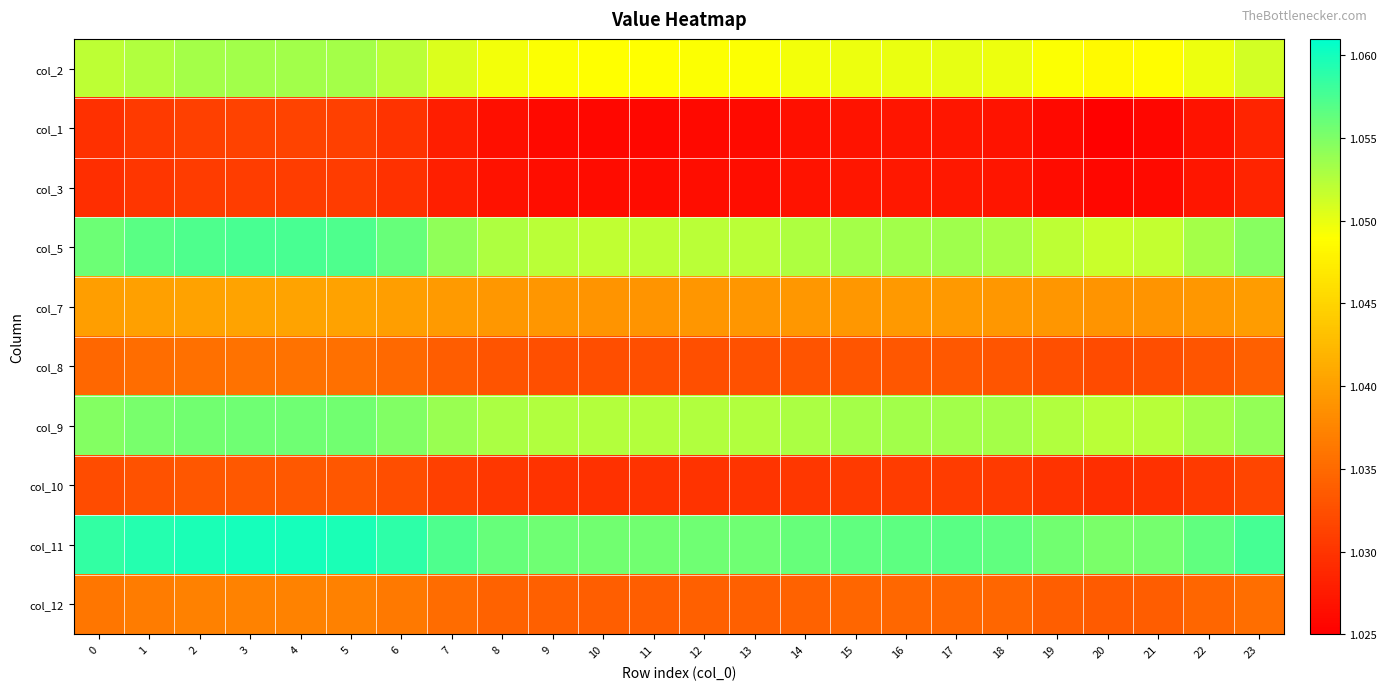

Reading right to left, what are all the values shown in this chart?

col_2: 23=1.1	22=1.0	21=1.0	20=1.0	19=1.0	18=1.0	17=1.1	16=1.1	15=1.0	14=1.0	13=1.0	12=1.0	11=1.0	10=1.0	9=1.0	8=1.0	7=1.1	6=1.1	5=1.1	4=1.1	3=1.1	2=1.1	1=1.1	0=1.1
col_1: 23=1.0	22=1.0	21=1.0	20=1.0	19=1.0	18=1.0	17=1.0	16=1.0	15=1.0	14=1.0	13=1.0	12=1.0	11=1.0	10=1.0	9=1.0	8=1.0	7=1.0	6=1.0	5=1.0	4=1.0	3=1.0	2=1.0	1=1.0	0=1.0
col_3: 23=1.0	22=1.0	21=1.0	20=1.0	19=1.0	18=1.0	17=1.0	16=1.0	15=1.0	14=1.0	13=1.0	12=1.0	11=1.0	10=1.0	9=1.0	8=1.0	7=1.0	6=1.0	5=1.0	4=1.0	3=1.0	2=1.0	1=1.0	0=1.0
col_5: 23=1.1	22=1.1	21=1.1	20=1.1	19=1.1	18=1.1	17=1.1	16=1.1	15=1.1	14=1.1	13=1.1	12=1.1	11=1.1	10=1.1	9=1.1	8=1.1	7=1.1	6=1.1	5=1.1	4=1.1	3=1.1	2=1.1	1=1.1	0=1.1
col_7: 23=1.0	22=1.0	21=1.0	20=1.0	19=1.0	18=1.0	17=1.0	16=1.0	15=1.0	14=1.0	13=1.0	12=1.0	11=1.0	10=1.0	9=1.0	8=1.0	7=1.0	6=1.0	5=1.0	4=1.0	3=1.0	2=1.0	1=1.0	0=1.0
col_8: 23=1.0	22=1.0	21=1.0	20=1.0	19=1.0	18=1.0	17=1.0	16=1.0	15=1.0	14=1.0	13=1.0	12=1.0	11=1.0	10=1.0	9=1.0	8=1.0	7=1.0	6=1.0	5=1.0	4=1.0	3=1.0	2=1.0	1=1.0	0=1.0
col_9: 23=1.1	22=1.1	21=1.1	20=1.1	19=1.1	18=1.1	17=1.1	16=1.1	15=1.1	14=1.1	13=1.1	12=1.1	11=1.1	10=1.1	9=1.1	8=1.1	7=1.1	6=1.1	5=1.1	4=1.1	3=1.1	2=1.1	1=1.1	0=1.1
col_10: 23=1.0	22=1.0	21=1.0	20=1.0	19=1.0	18=1.0	17=1.0	16=1.0	15=1.0	14=1.0	13=1.0	12=1.0	11=1.0	10=1.0	9=1.0	8=1.0	7=1.0	6=1.0	5=1.0	4=1.0	3=1.0	2=1.0	1=1.0	0=1.0
col_11: 23=1.1	22=1.1	21=1.1	20=1.1	19=1.1	18=1.1	17=1.1	16=1.1	15=1.1	14=1.1	13=1.1	12=1.1	11=1.1	10=1.1	9=1.1	8=1.1	7=1.1	6=1.1	5=1.1	4=1.1	3=1.1	2=1.1	1=1.1	0=1.1
col_12: 23=1.0	22=1.0	21=1.0	20=1.0	19=1.0	18=1.0	17=1.0	16=1.0	15=1.0	14=1.0	13=1.0	12=1.0	11=1.0	10=1.0	9=1.0	8=1.0	7=1.0	6=1.0	5=1.0	4=1.0	3=1.0	2=1.0	1=1.0	0=1.0